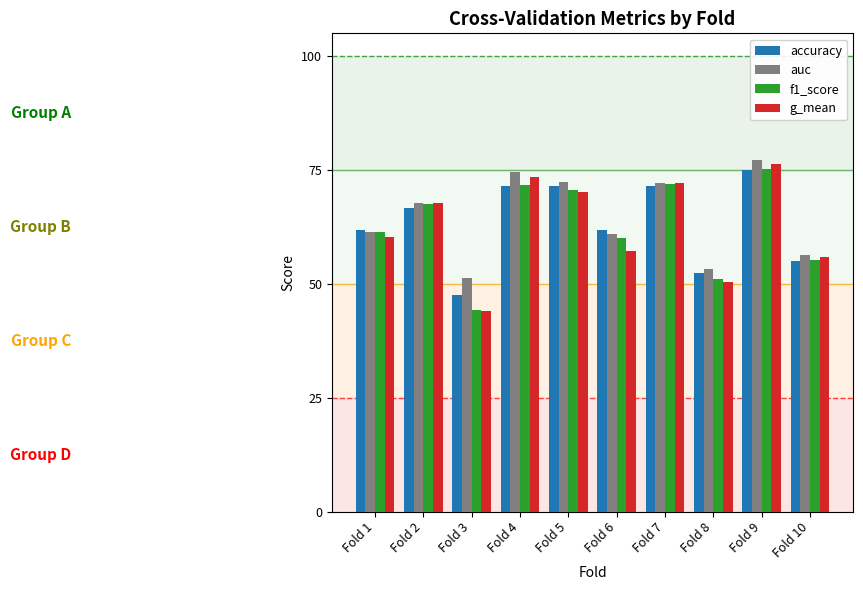

Which series has the largest total across all categories?

auc